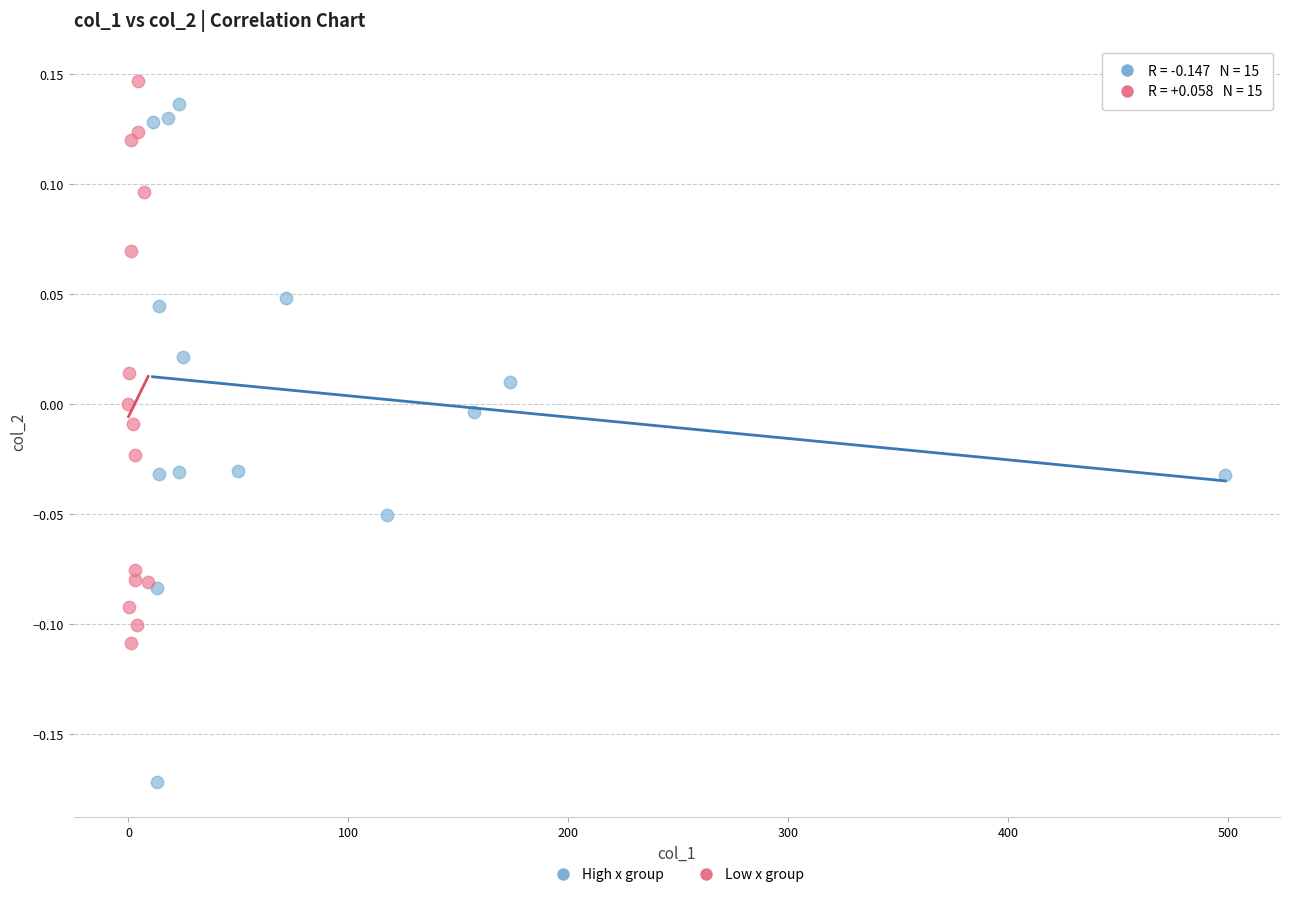

Which series reaches the minimum Y coordinate?

High x group